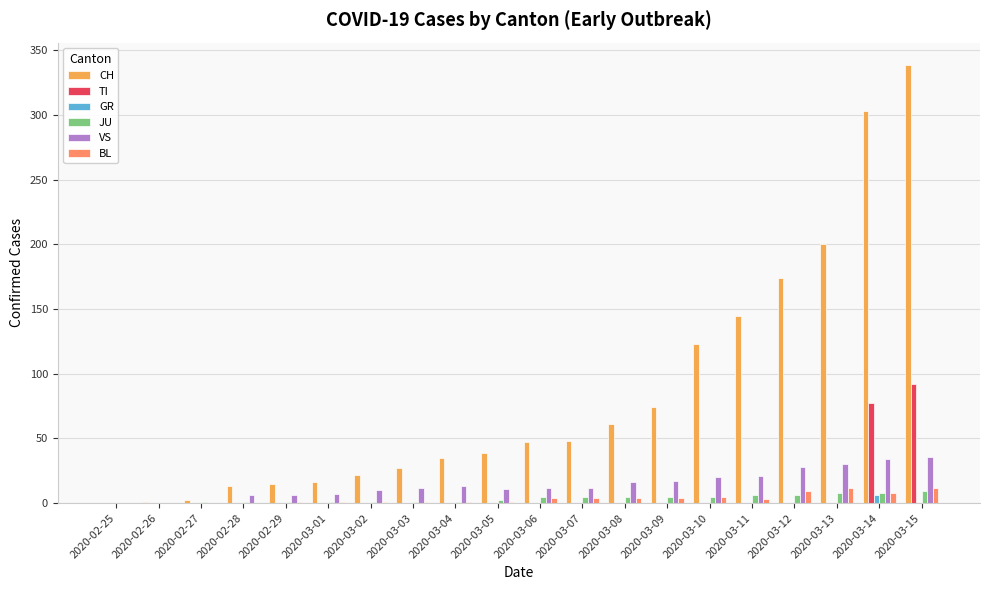

The VS series shows 20 at 2020-02-25. True or false?

False